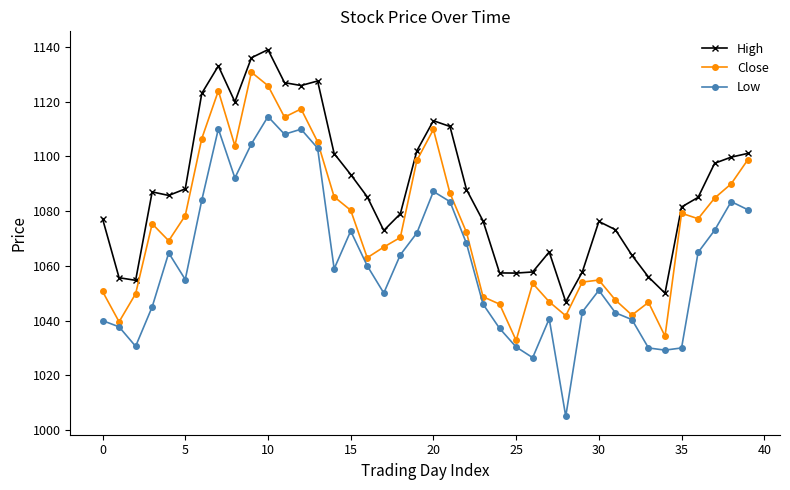

What is the difference between the second highest and minimum values in the Low series?

105.0